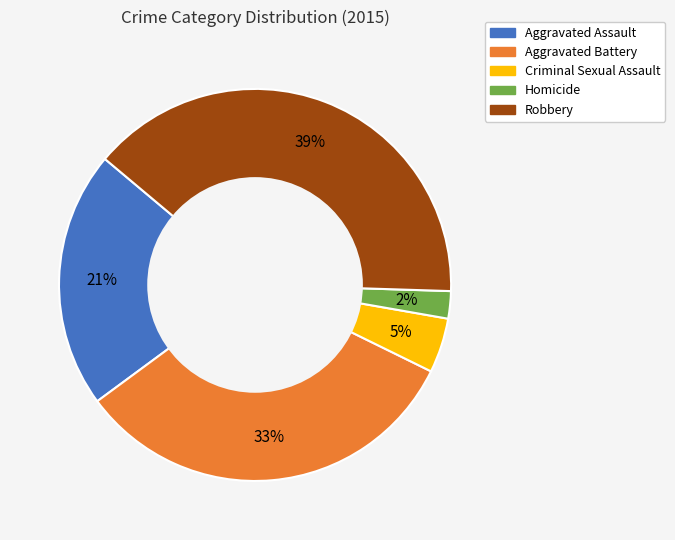

Which has a higher value, Criminal Sexual Assault or Aggravated Assault?

Aggravated Assault